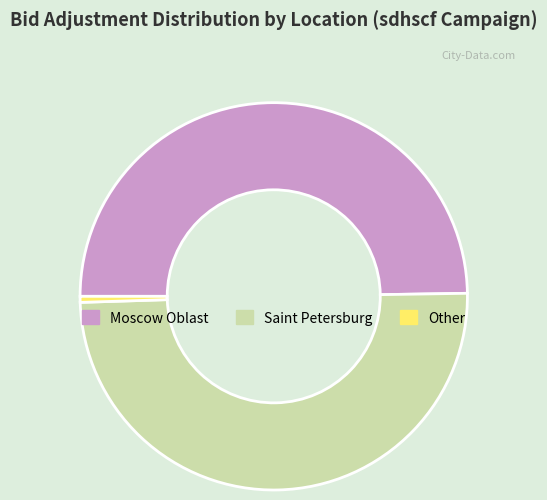

Does Other represent more than half of the total?

No